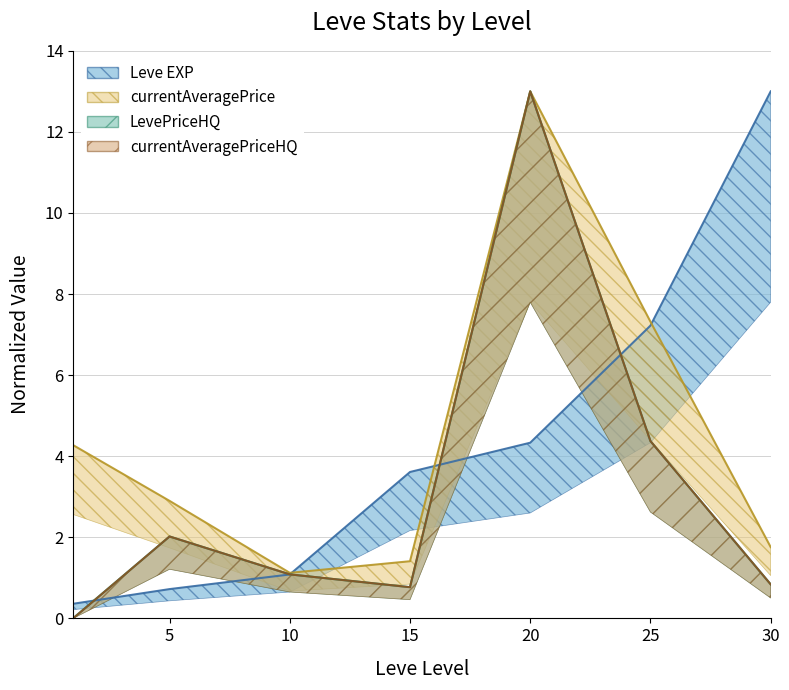

Reading right to left, list all the values displayed in this chart.

Leve EXP: 30=13.0	25=7.2	20=4.3	15=3.6	10=1.1	5=0.7	1=0.4
currentAveragePrice: 30=1.8	25=7.3	20=13.0	15=1.4	10=1.1	5=2.9	1=4.3
LevePriceHQ: 30=0.8	25=4.4	20=13.0	15=0.8	10=1.1	5=2.0	1=0.0
currentAveragePriceHQ: 30=0.8	25=4.4	20=13.0	15=0.8	10=1.1	5=2.0	1=0.0